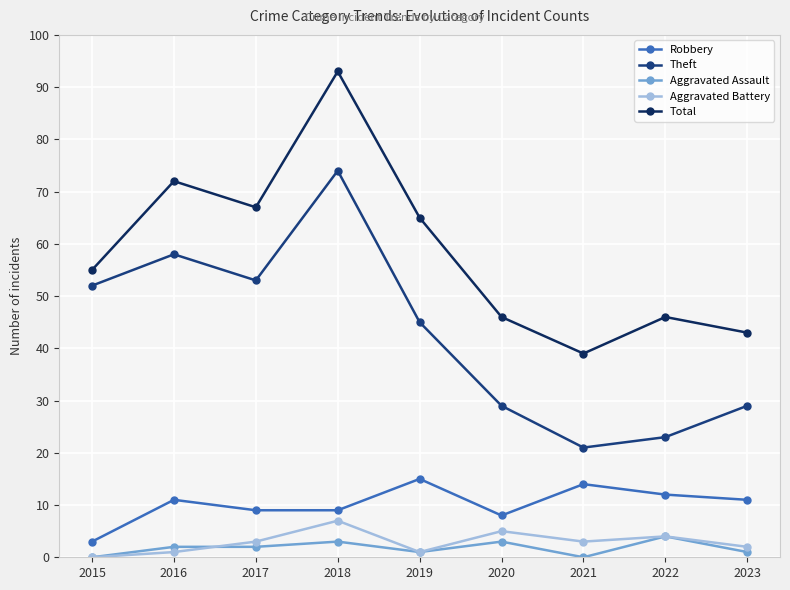

At 2017, list the series in order from smallest to largest.

Aggravated Assault, Aggravated Battery, Robbery, Theft, Total